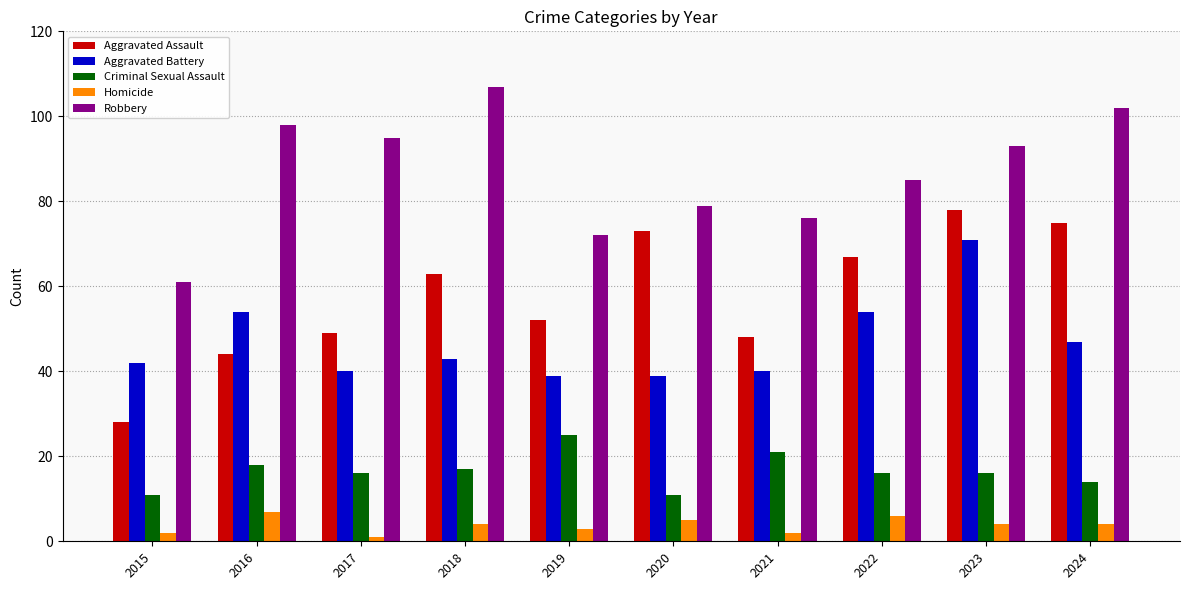

At how many categories does at least one series exceed 62?

9